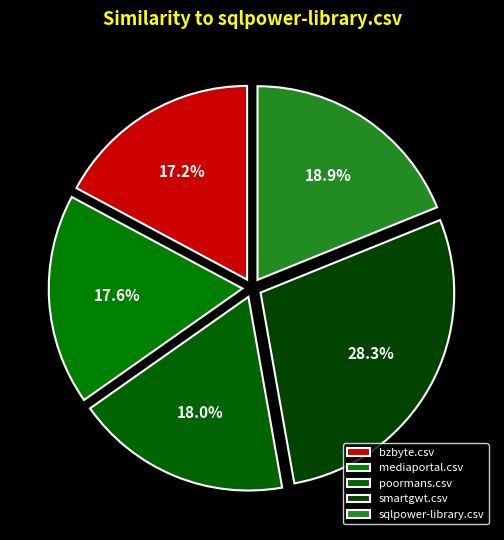

What percentage do sqlpower-library.csv and mediaportal.csv together represent?

36.5%